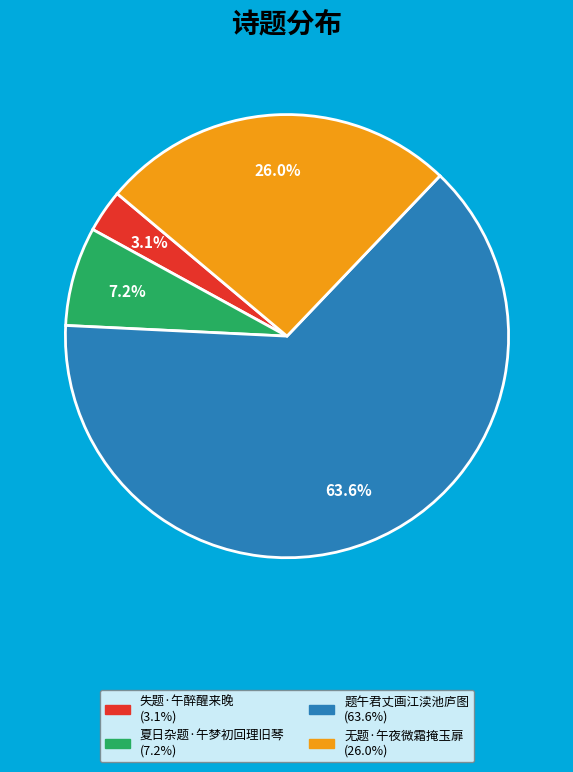

Approximately how many times larger is the value at 失题·午醉醒来晚 compared to 无题·午夜微霜掩玉扉?

0.1